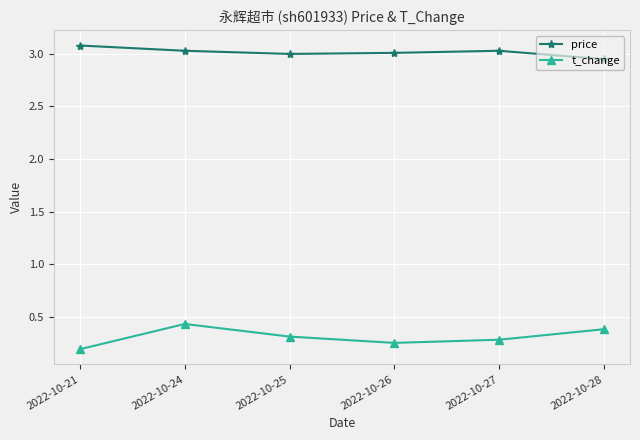

List the series in order of their peak value, lowest first.

t_change, price